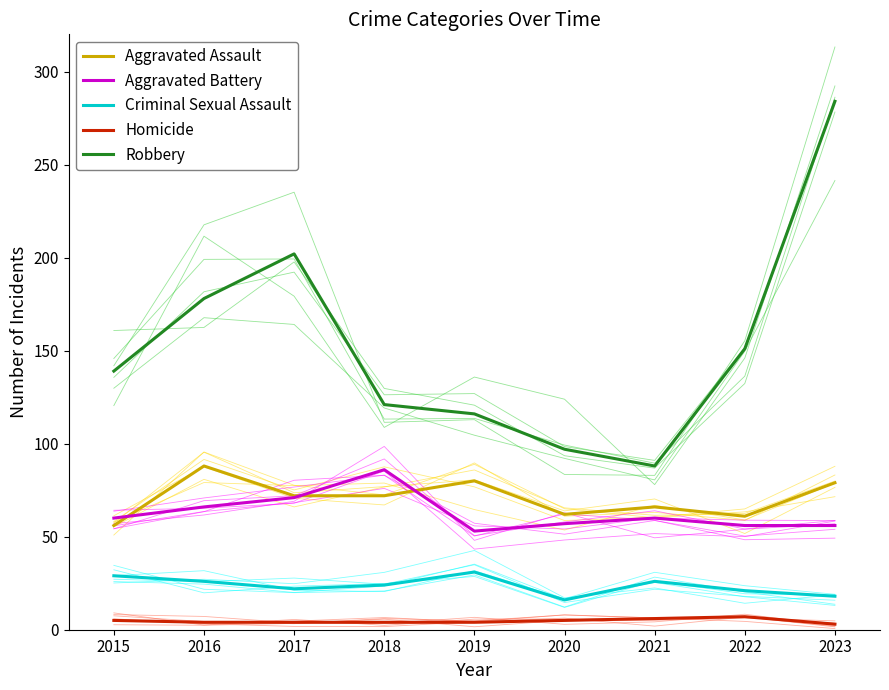

Reading right to left, extract all data points from this chart.

Aggravated Assault: 2023=79	2022=61	2021=66	2020=62	2019=80	2018=72	2017=72	2016=88	2015=56
Aggravated Battery: 2023=56	2022=56	2021=60	2020=57	2019=53	2018=86	2017=71	2016=66	2015=60
Criminal Sexual Assault: 2023=18	2022=21	2021=26	2020=16	2019=31	2018=24	2017=22	2016=26	2015=29
Homicide: 2023=3	2022=7	2021=6	2020=5	2019=4	2018=4	2017=4	2016=4	2015=5
Robbery: 2023=284	2022=151	2021=88	2020=97	2019=116	2018=121	2017=202	2016=178	2015=139